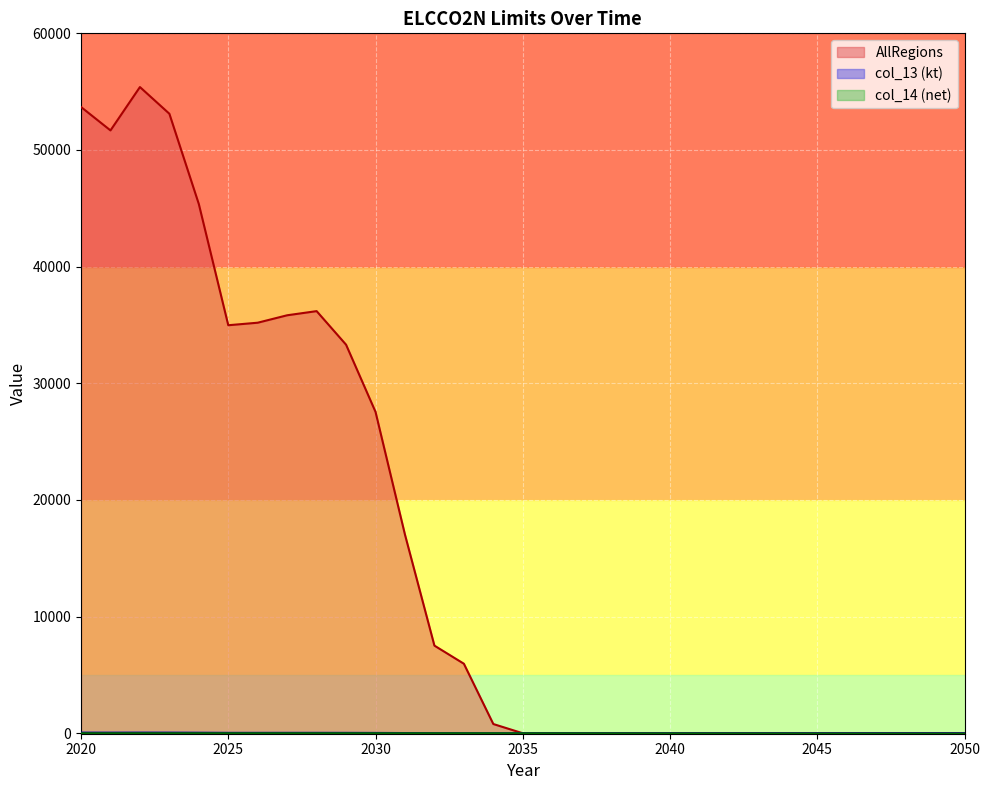

True or false: col_13 and AllRegions cross at least once.

False